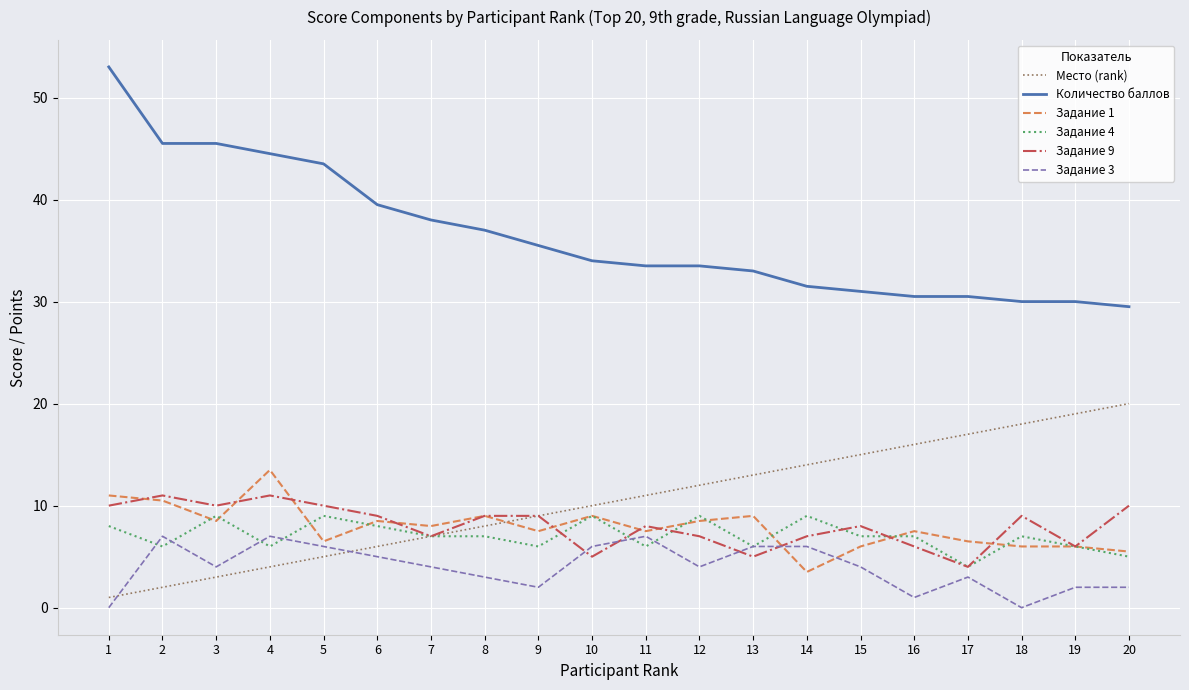

What is the difference between the maximum and minimum values in the Задание 1 series?

10.0